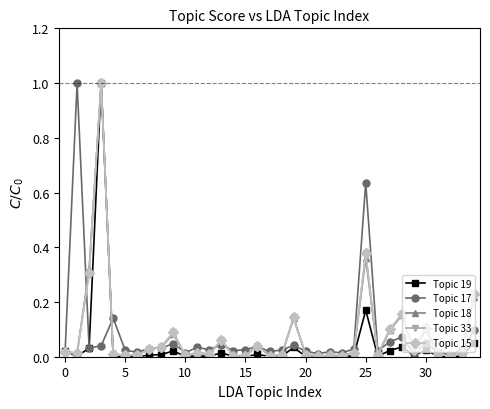

How many categories are shown in the chart?

35